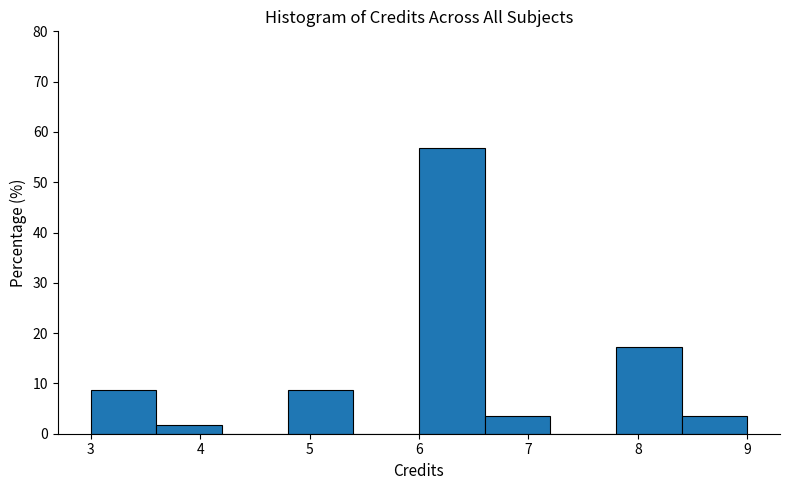

Over which range of the x-axis is the bar tallest?

6.0 to 6.6